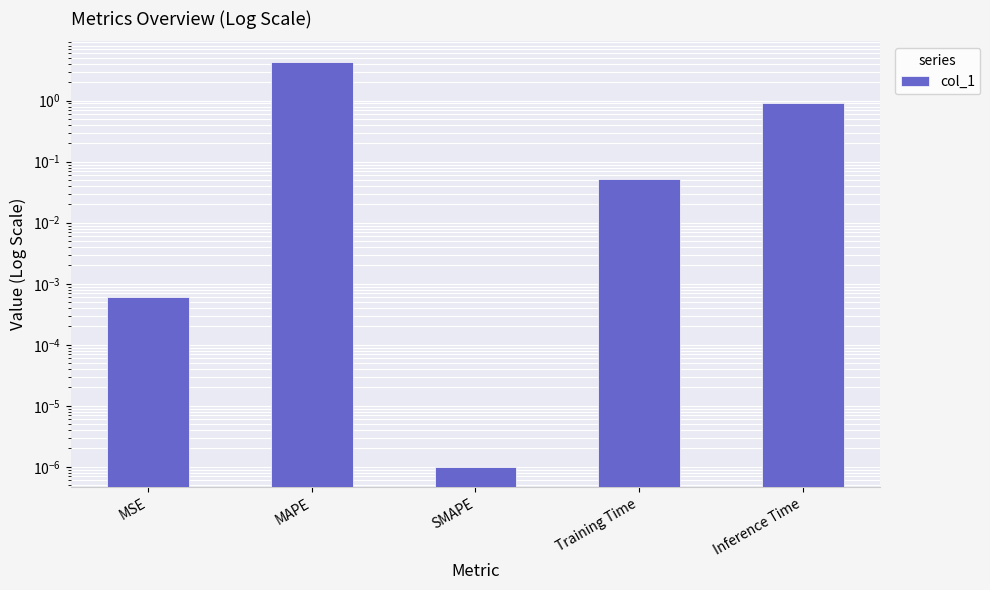

Which has a higher value, Inference Time or MSE?

Inference Time